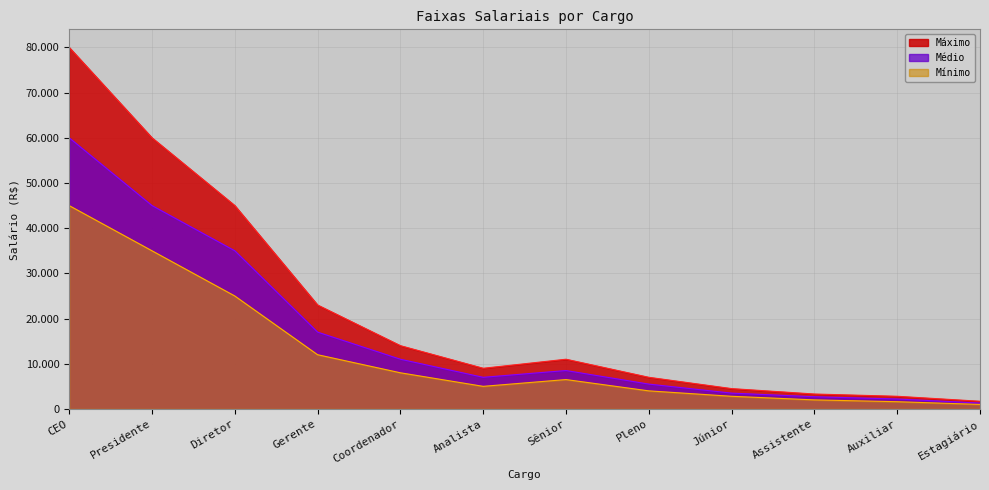

List the series in order of their peak value, lowest first.

Mínimo, Médio, Máximo